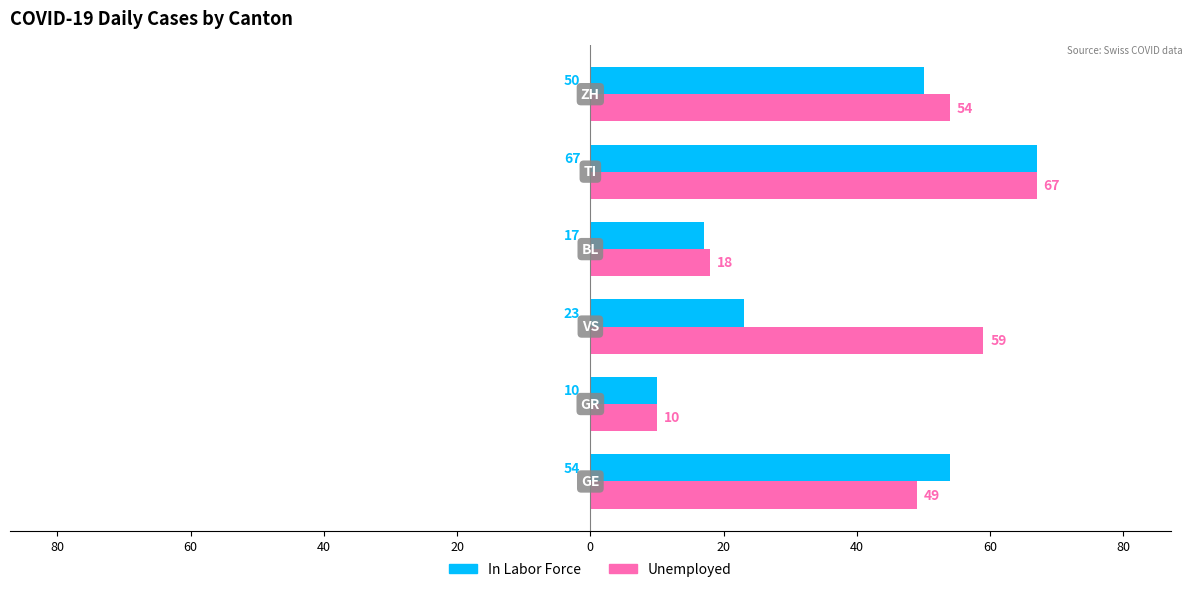

What are all the series names shown in the legend?

In Labor Force, Unemployed